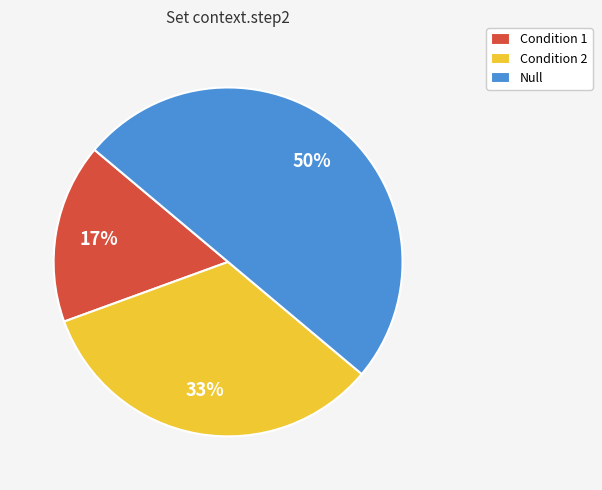

Is it true that Condition 1 is 8% of the pie?

False